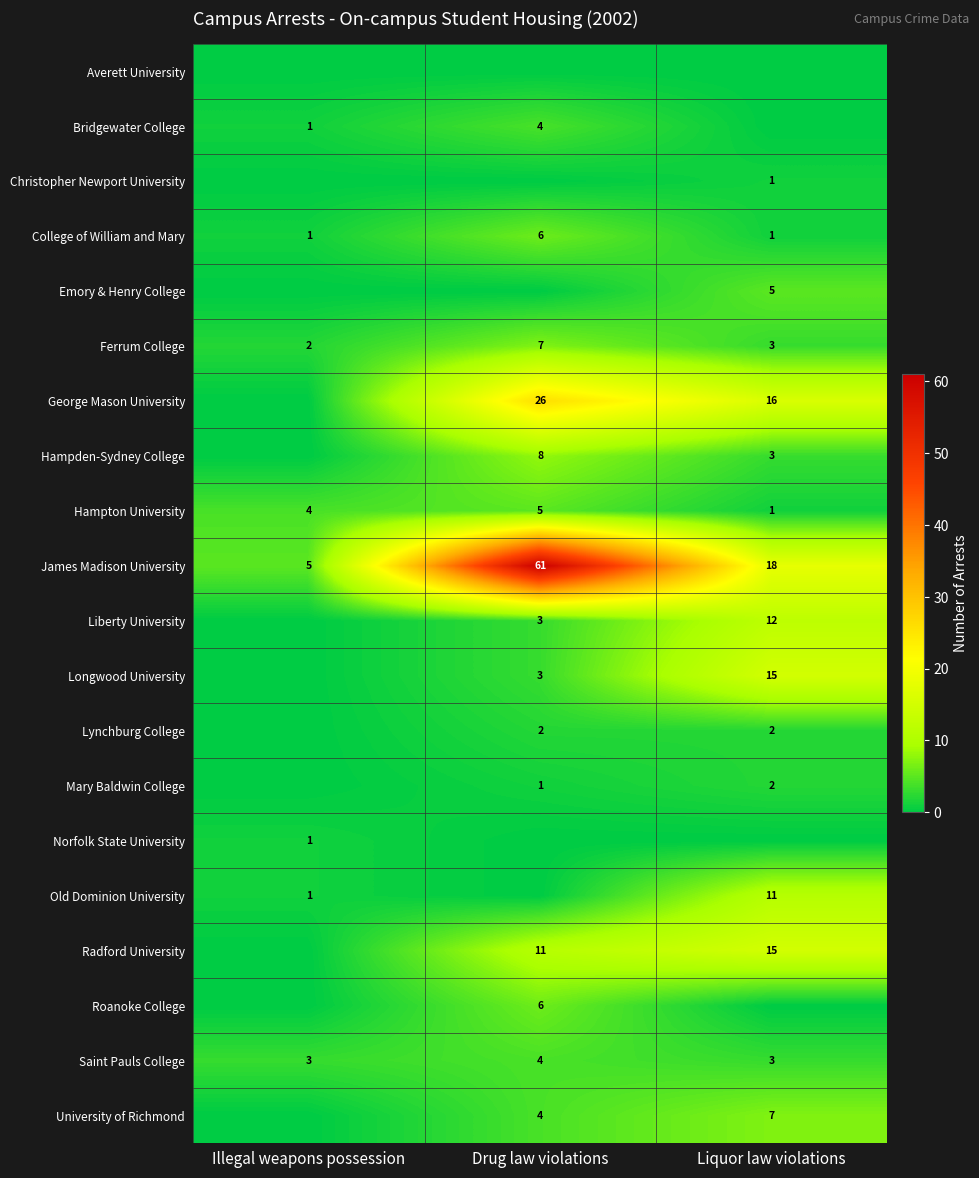

The value of Saint Pauls College at Drug law violations is 4. True or false?

True